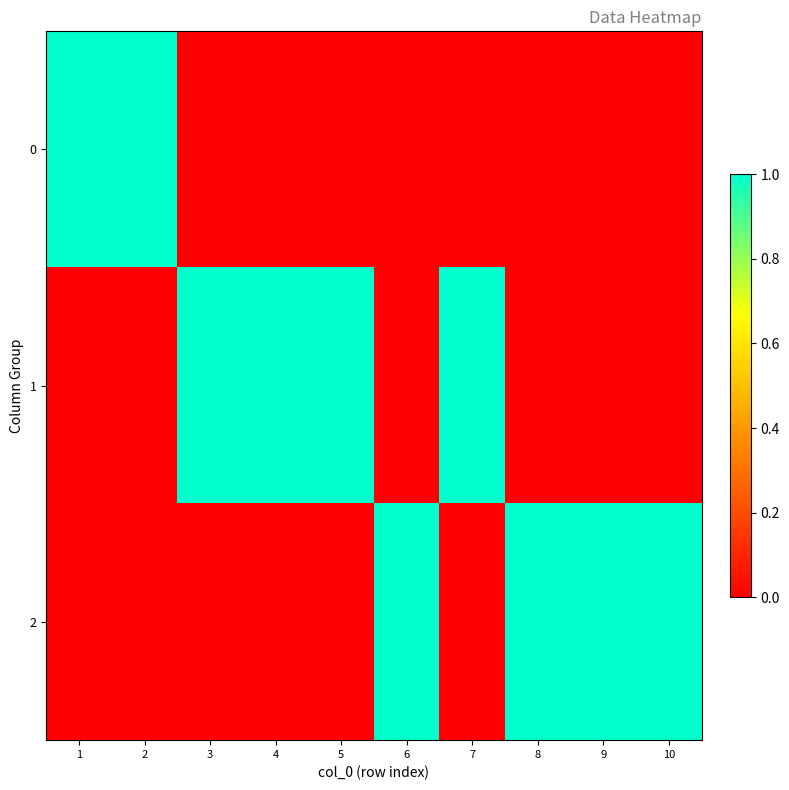

Reading left to right, what are all the values shown in this chart?

0: 1=1	2=1	3=0	4=0	5=0	6=0	7=0	8=0	9=0	10=0
1: 1=0	2=0	3=1	4=1	5=1	6=0	7=1	8=0	9=0	10=0
2: 1=0	2=0	3=0	4=0	5=0	6=1	7=0	8=1	9=1	10=1